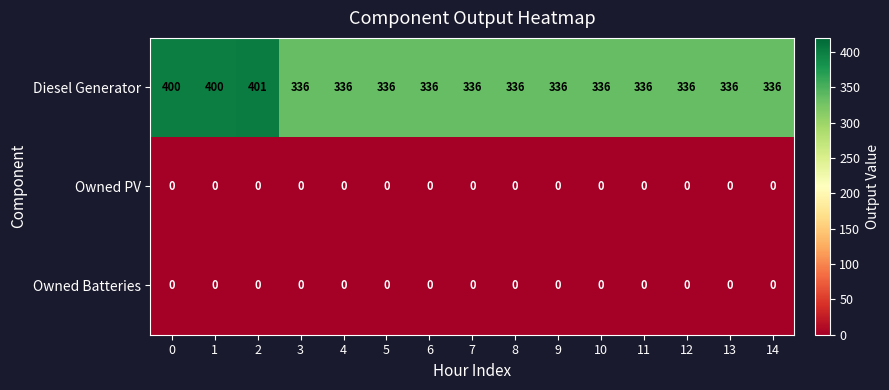

What is the difference between the highest and lowest values at 3?

336